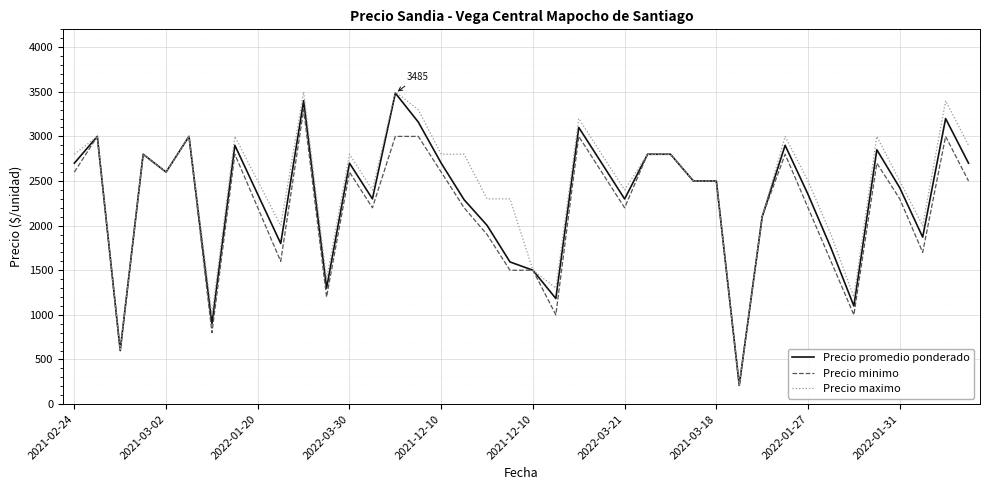

Which series has the largest range (max minus min)?

Precio maximo